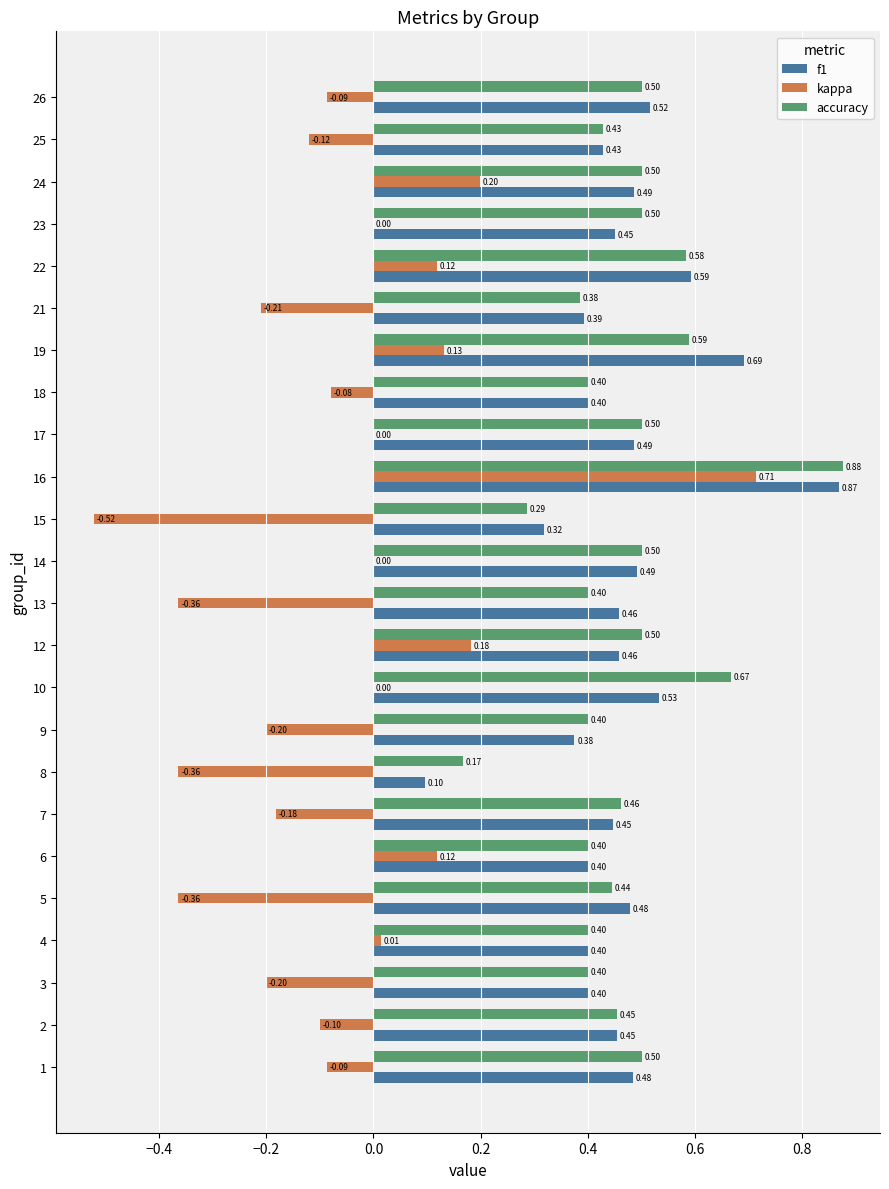

Which series has the largest total across all categories?

accuracy